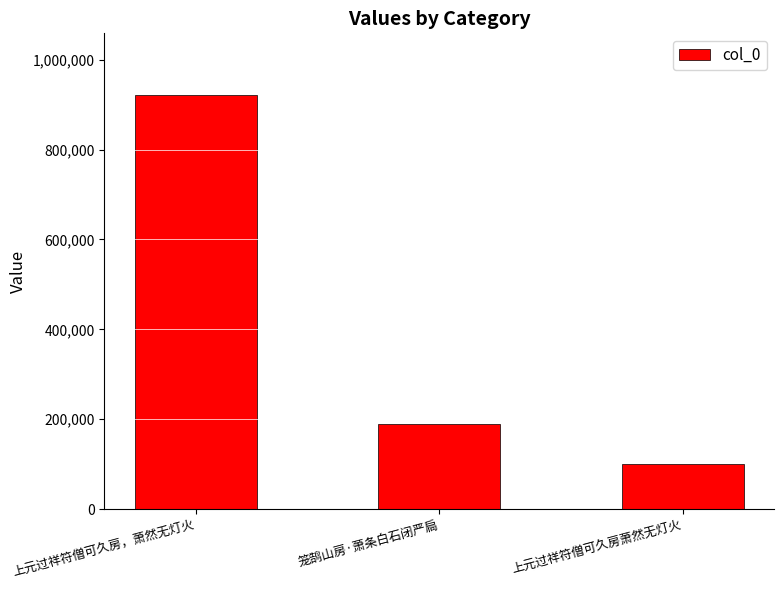

What is the difference between the maximum and minimum values?

820636